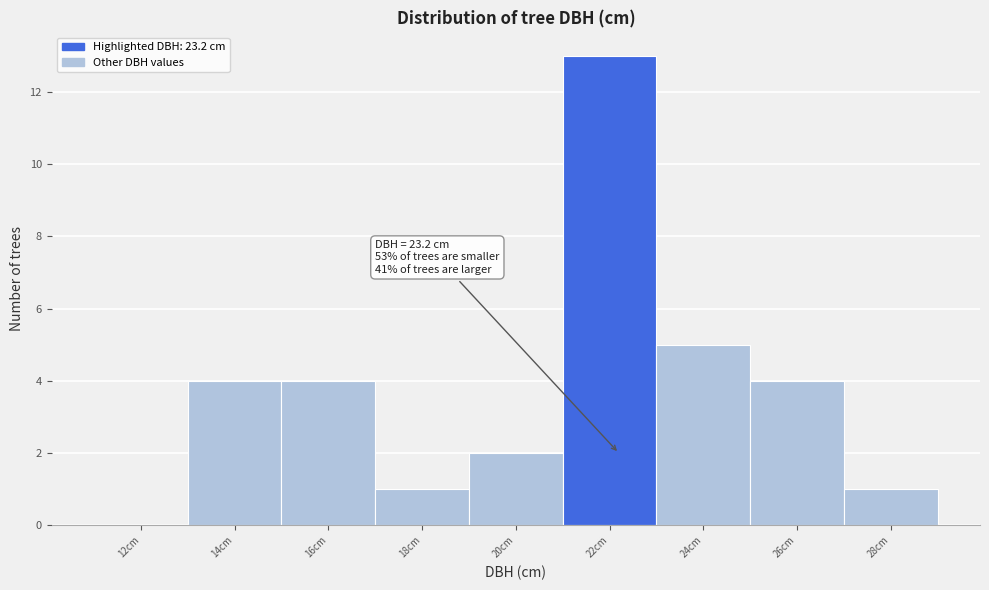

Reading right to left, list all the values displayed in this chart.

28cm=1	26cm=4	24cm=5	22cm=13	20cm=2	18cm=1	16cm=4	14cm=4	12cm=0